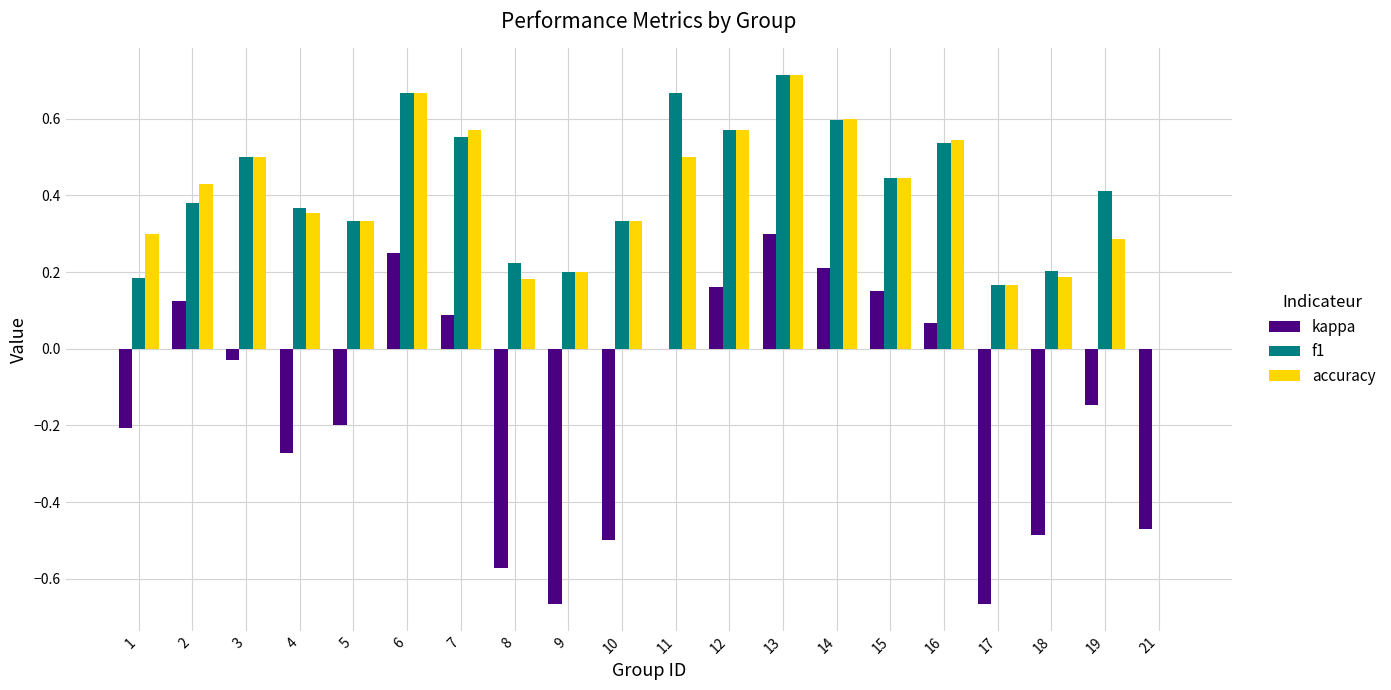

At which label is kappa closest to 0?

11